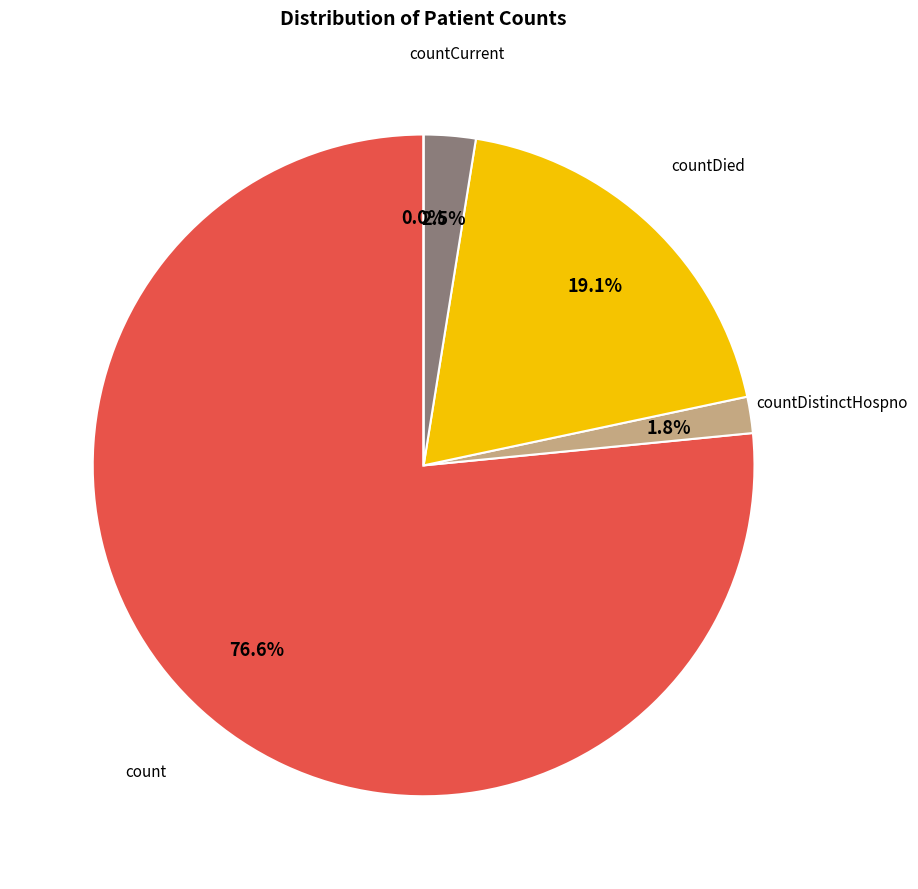

The countDistinctHospno slice represents 1% of the pie. True or false?

False